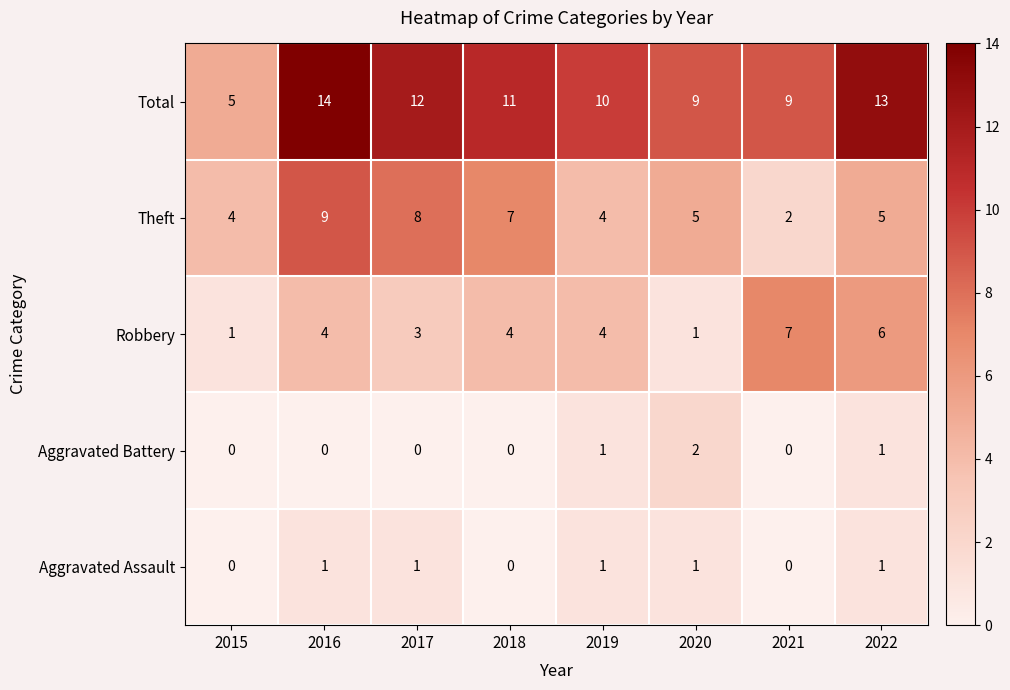

True or false: Robbery has a value of 7 at 2021.

True